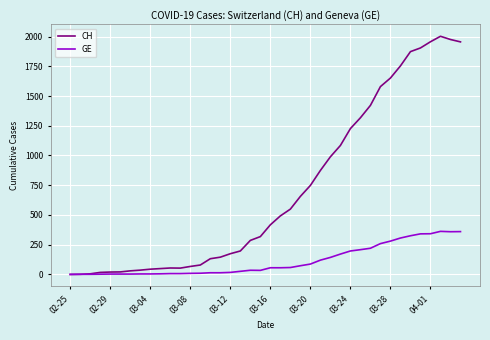

List the series in order of their overall mean, lowest first.

GE, CH